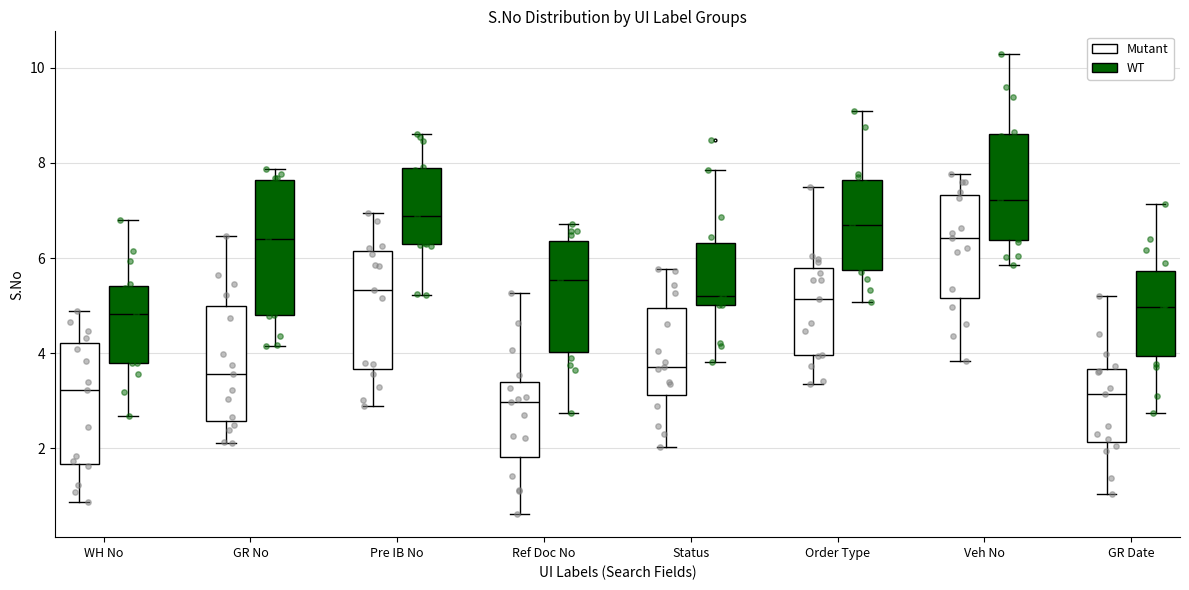

Where is the lower edge of the box for Ref Doc No (WT) on the y-axis? The values are not printed on the chart, so give them approximately, as read against the axis.

4.0